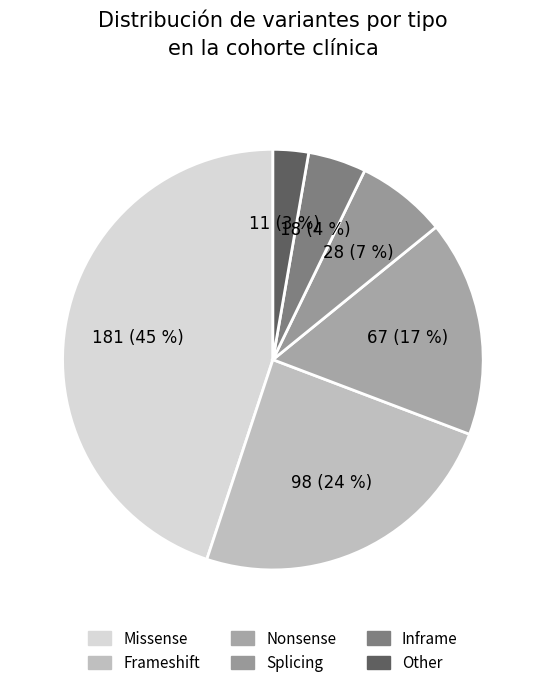

How many slices are in this pie chart?

6